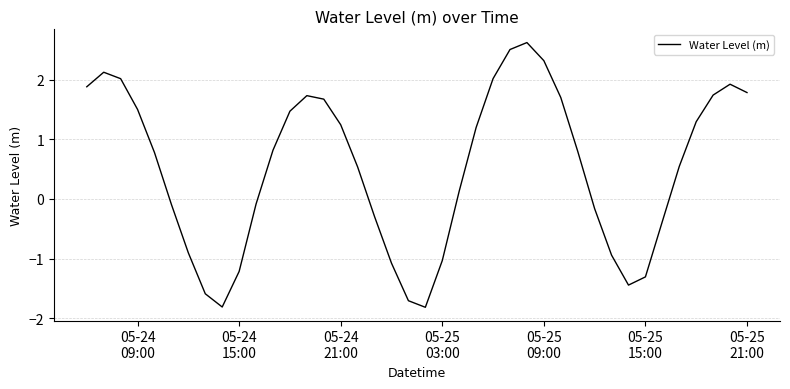

What is the maximum value shown in the chart?

2.6